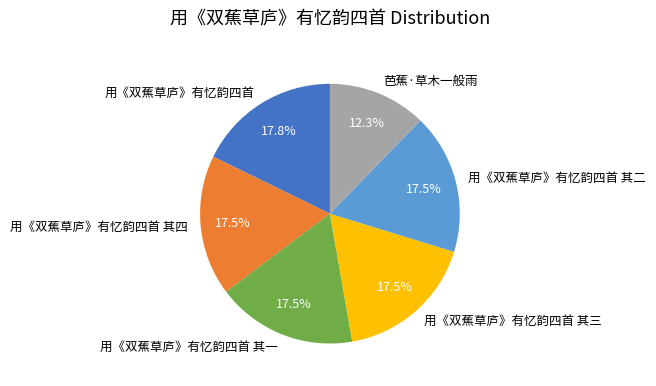

Combined, what portion of the pie is 用《双蕉草庐》有忆韵四首 其二 and 用《双蕉草庐》有忆韵四首?

35.3%